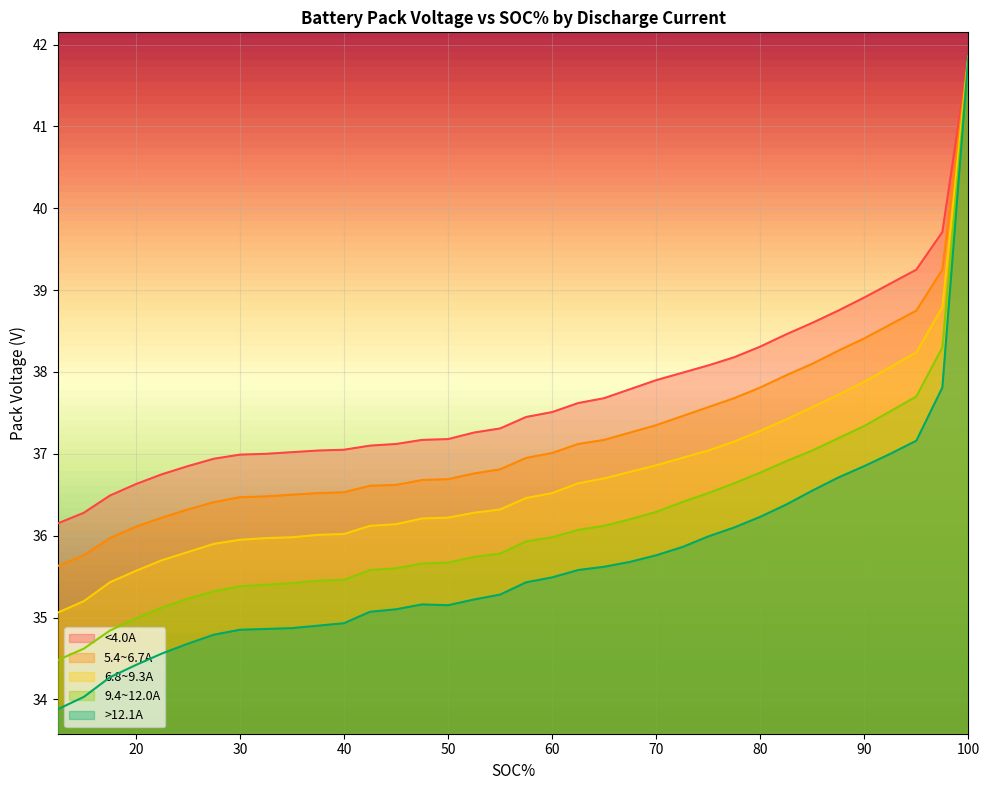

Which series has the widest spread of values?

>12.1A